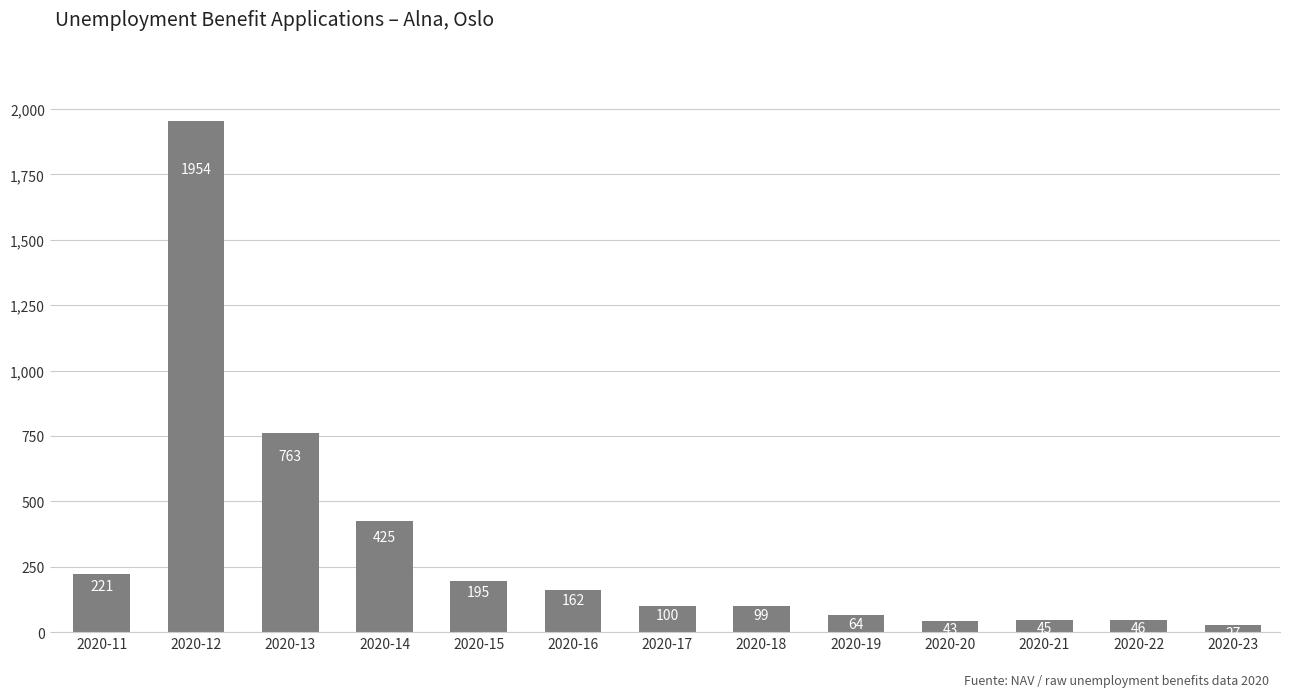

What is the value of the 13th bar from the left?

27